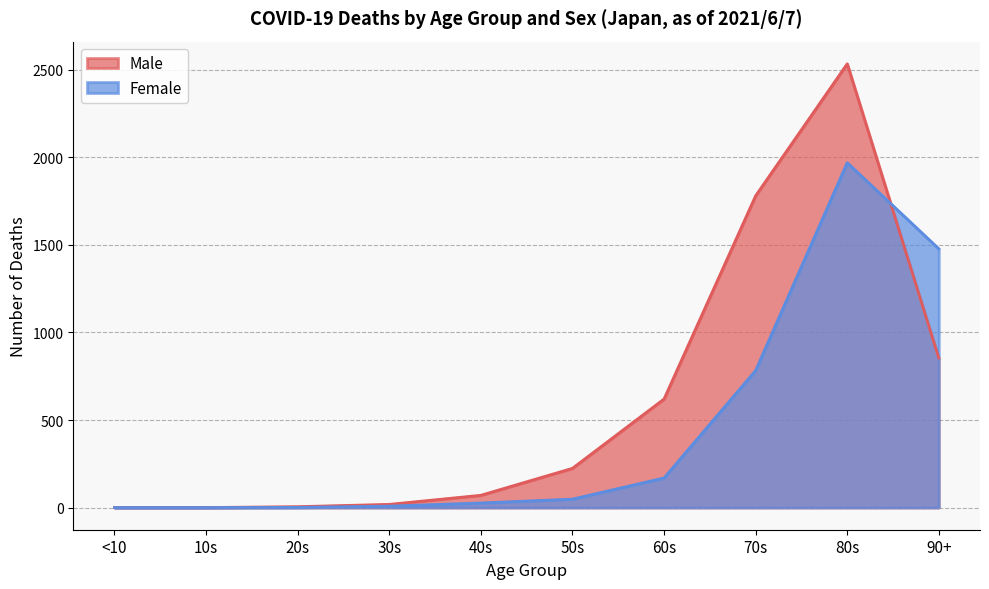

At which label does Female first exceed 48?

60s